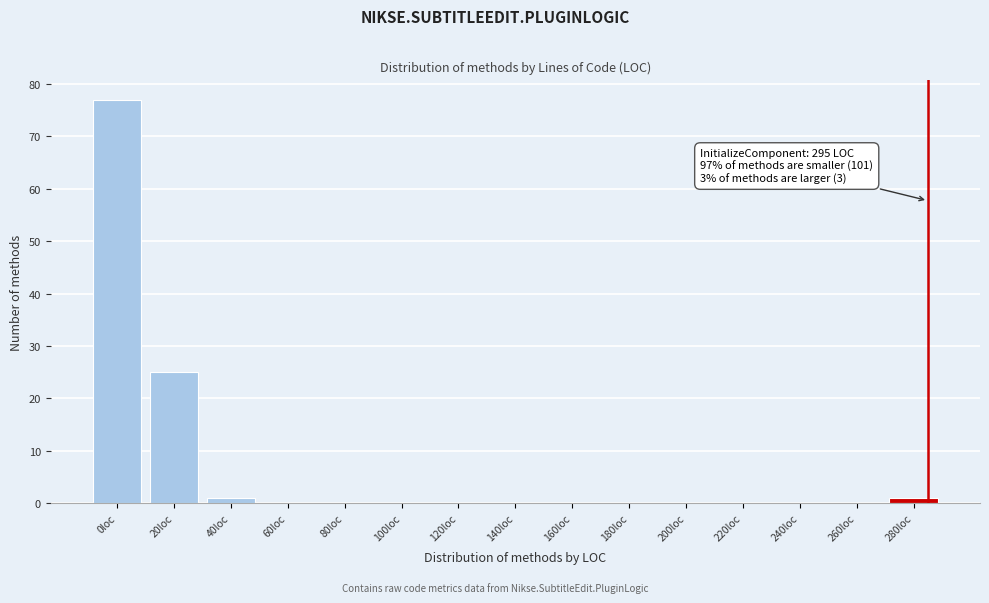

Reading left to right, extract all data points from this chart.

0loc=77	20loc=25	40loc=1	60loc=0	80loc=0	100loc=0	120loc=0	140loc=0	160loc=0	180loc=0	200loc=0	220loc=0	240loc=0	260loc=0	280loc=1